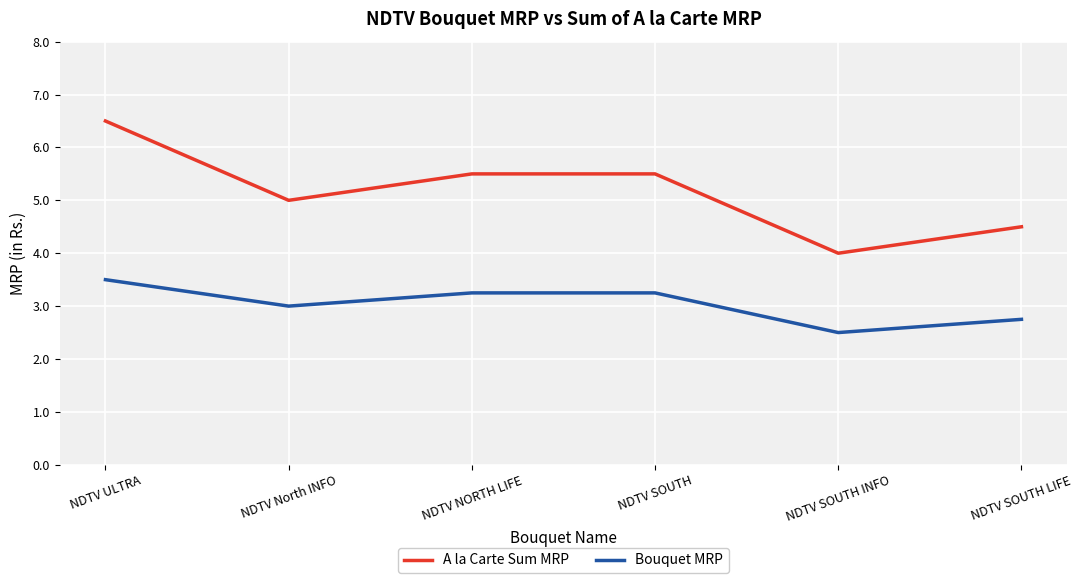

What are all the series names shown in the legend?

A la Carte Sum MRP, Bouquet MRP